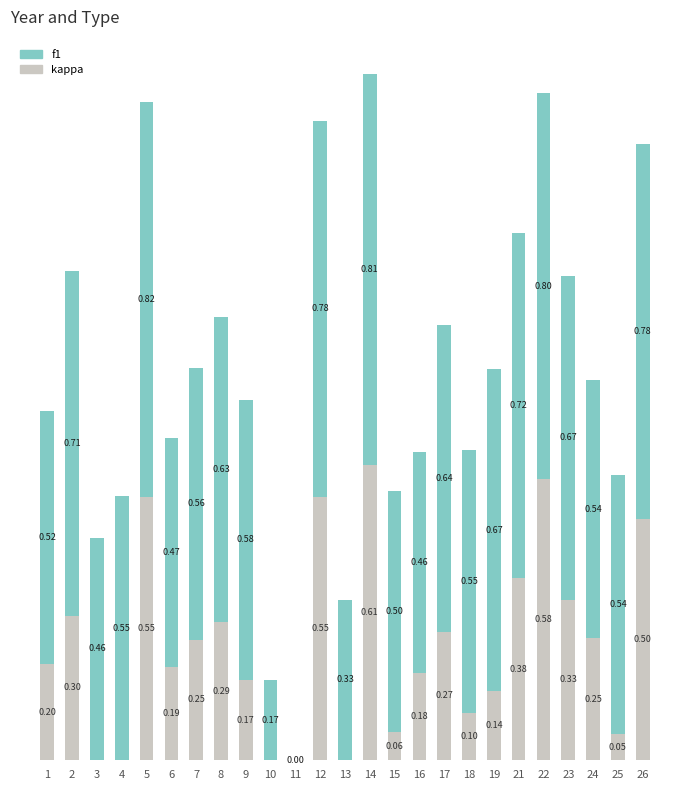

At which label is kappa closest to 0?

3